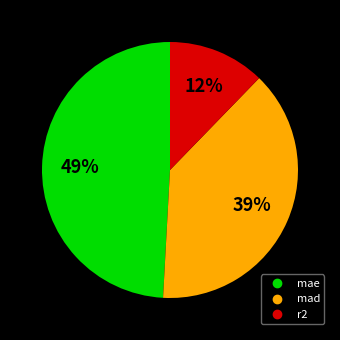

To the nearest percent, what is the combined percentage of r2 and mad?

51%